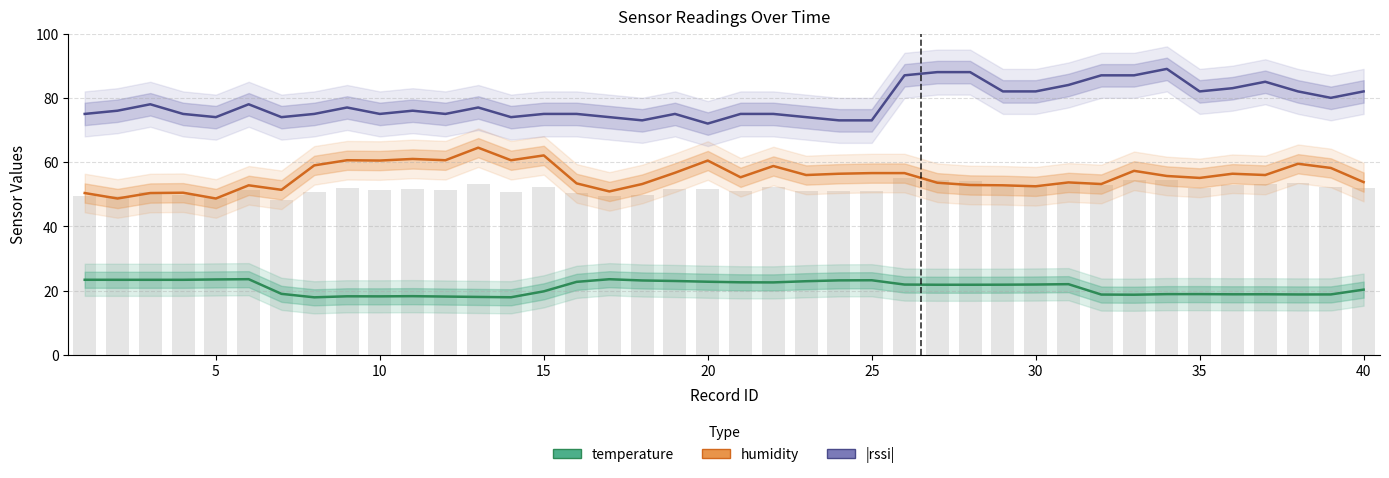

The humidity series shows 72.5 at 39. True or false?

False